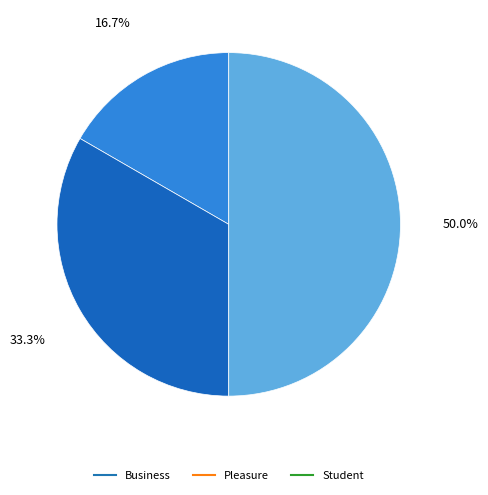

How many segments does this pie chart have?

3